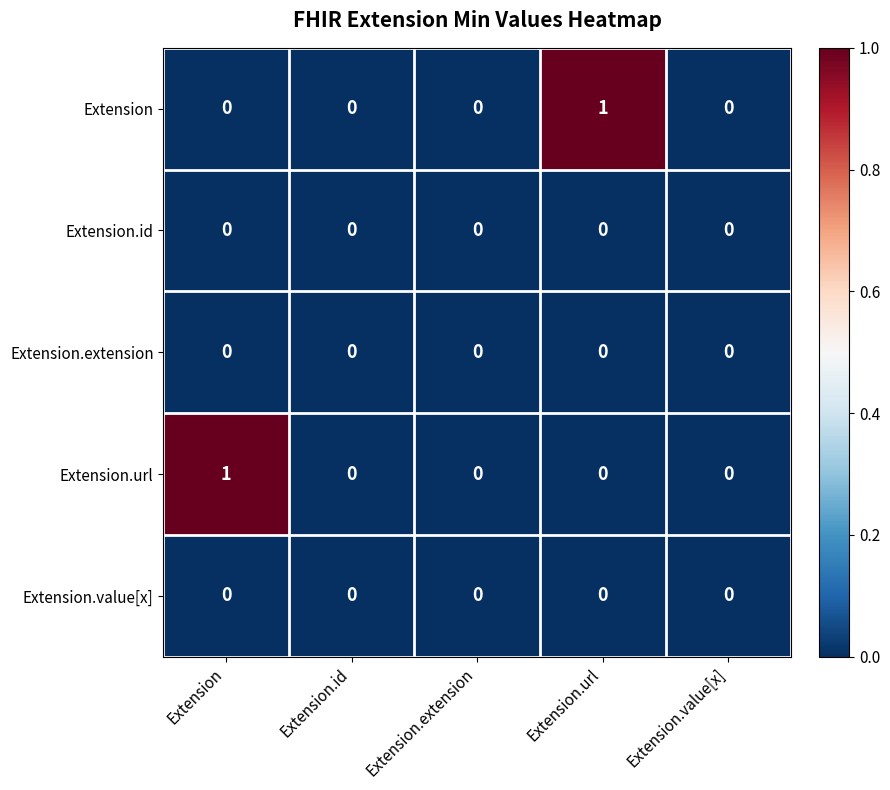

The Extension series shows 0 at Extension.extension. True or false?

True